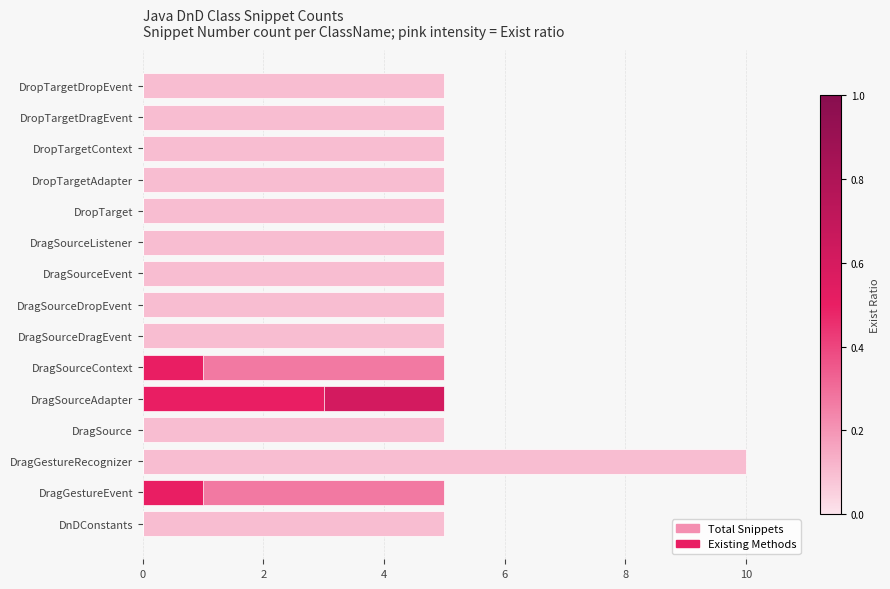

What is the greatest value displayed?

10